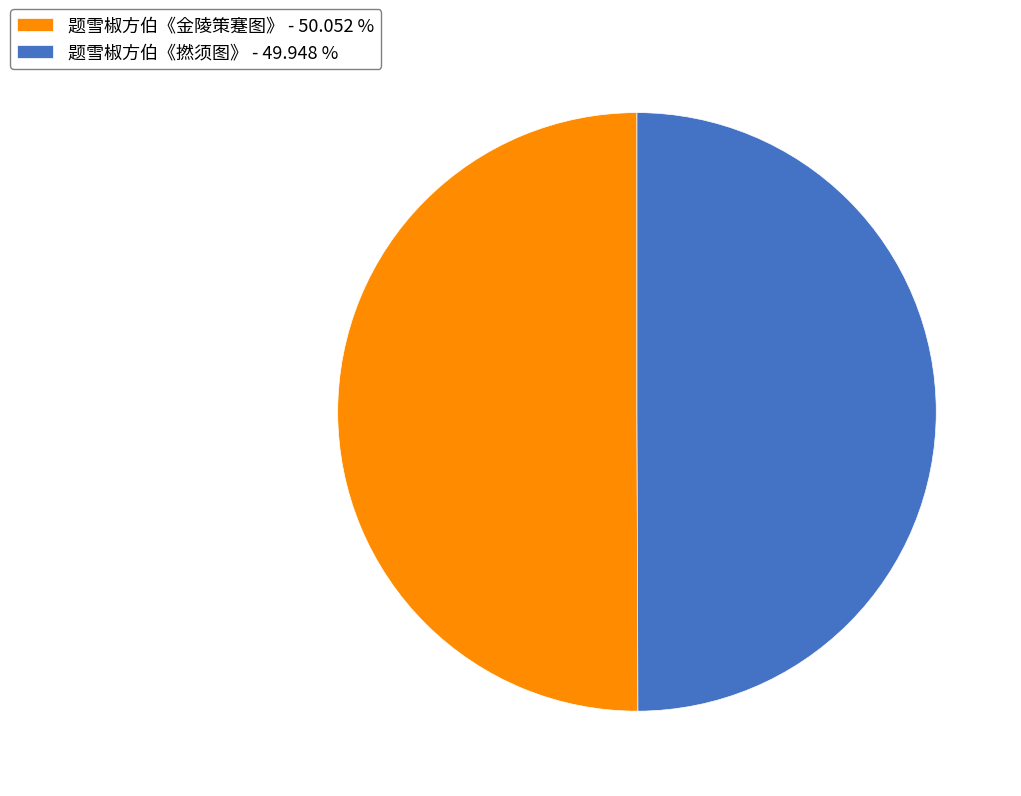

Approximately how many times larger is the value at 题雪椒方伯《金陵策蹇图》 - 50.052 % compared to 题雪椒方伯《撚须图》 - 49.948 %?

1.0